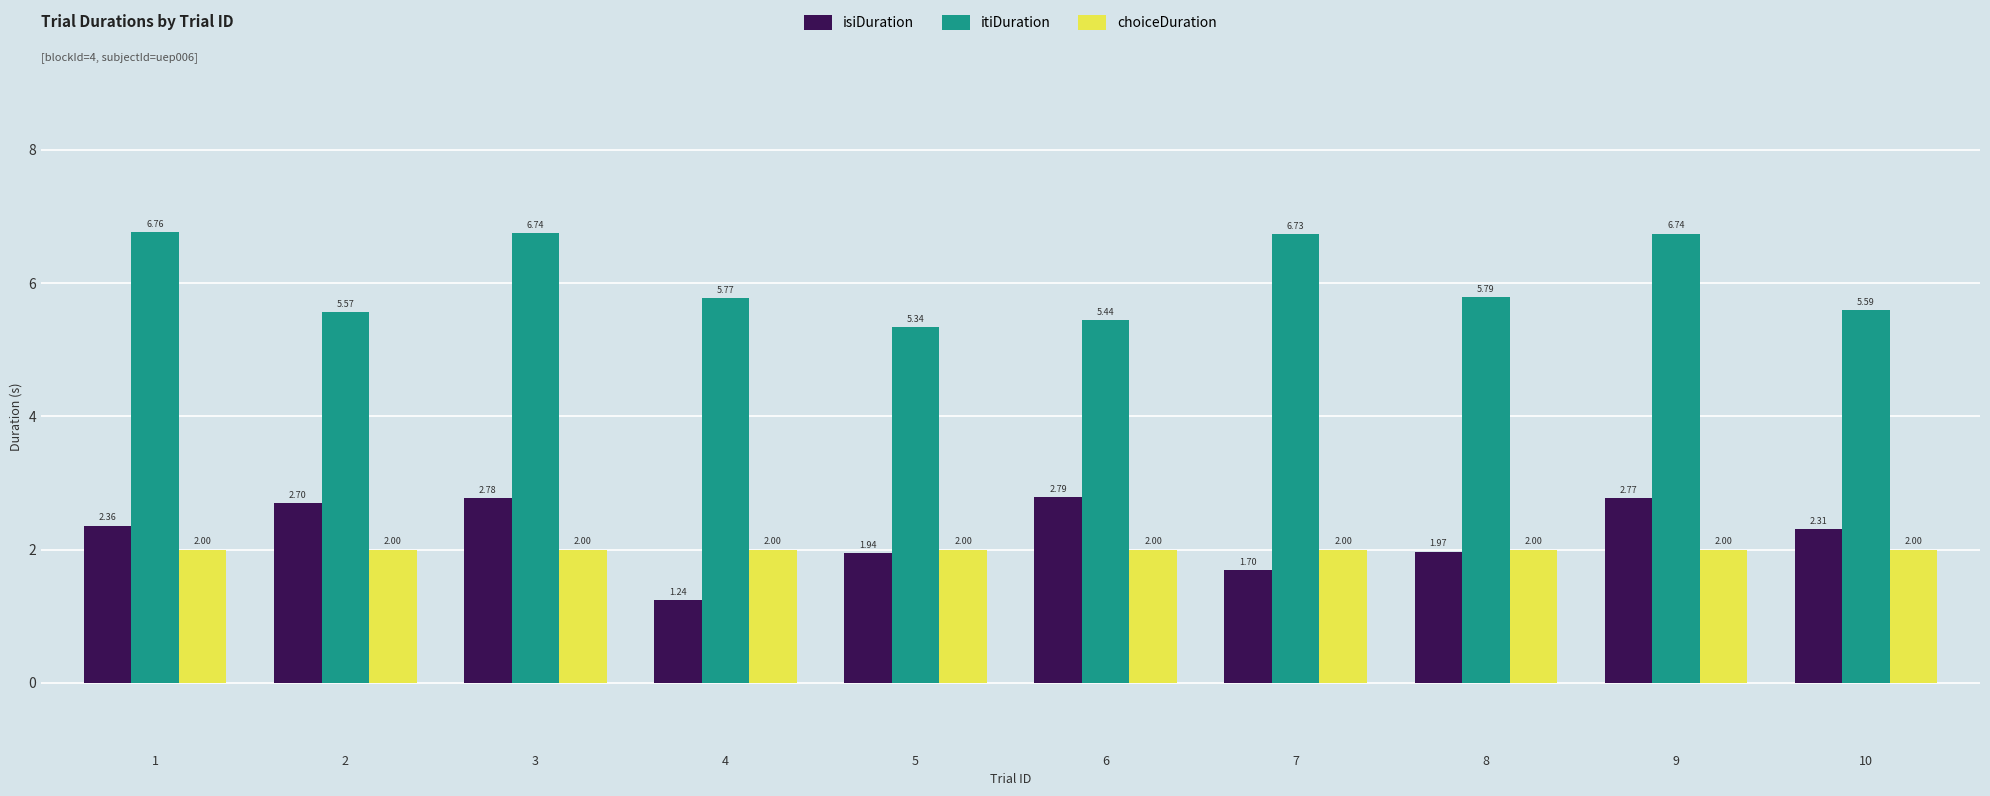

Which label corresponds to the smallest value in the chart?

4